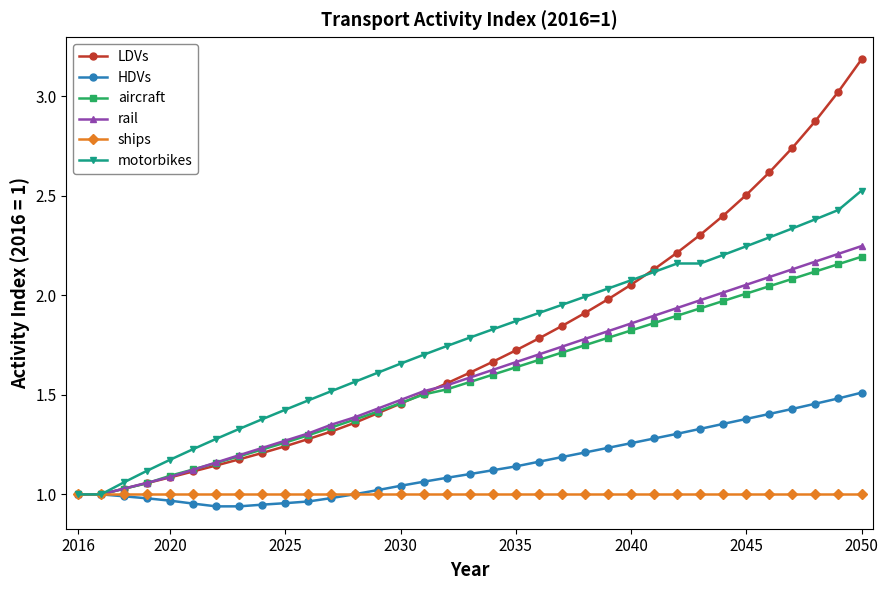

Which series has the largest range (max minus min)?

LDVs